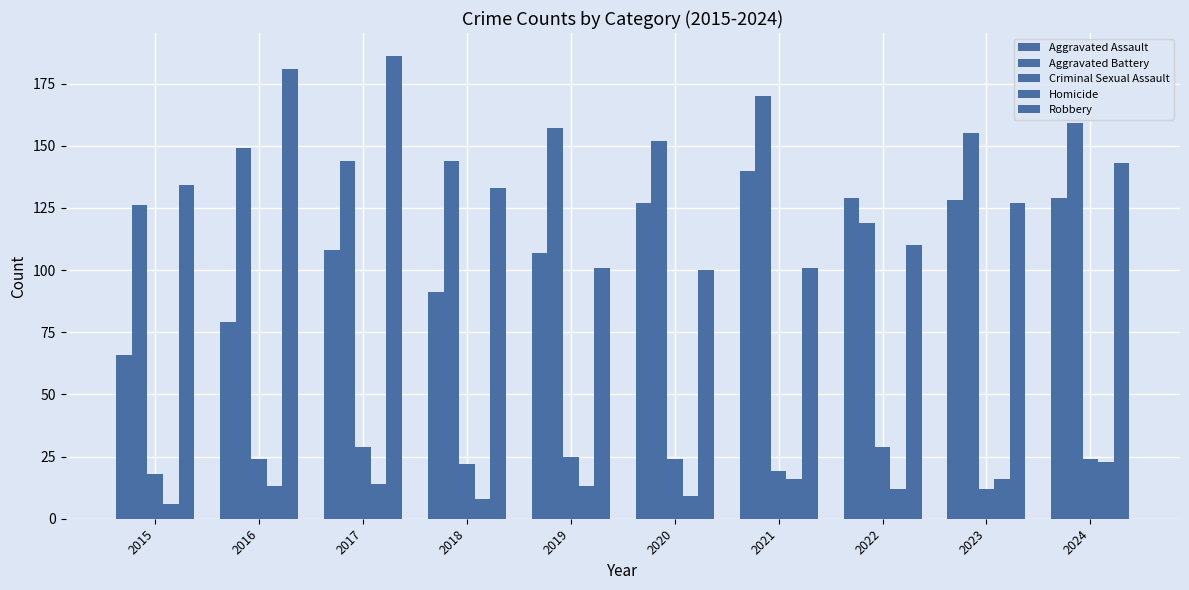

What is the sum of all Criminal Sexual Assault values?

226